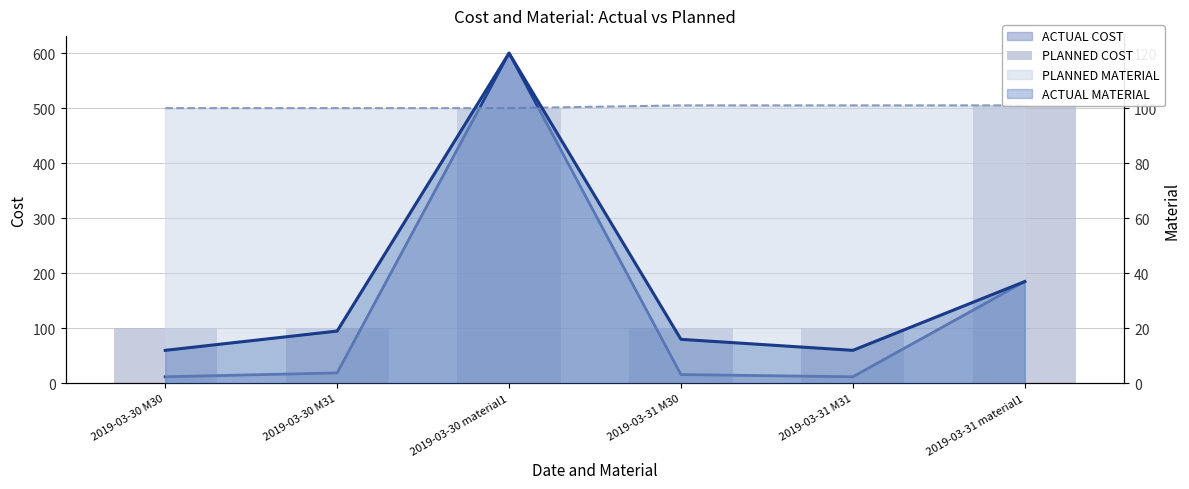

Where does the data first go above 101?

2019-03-30 material1